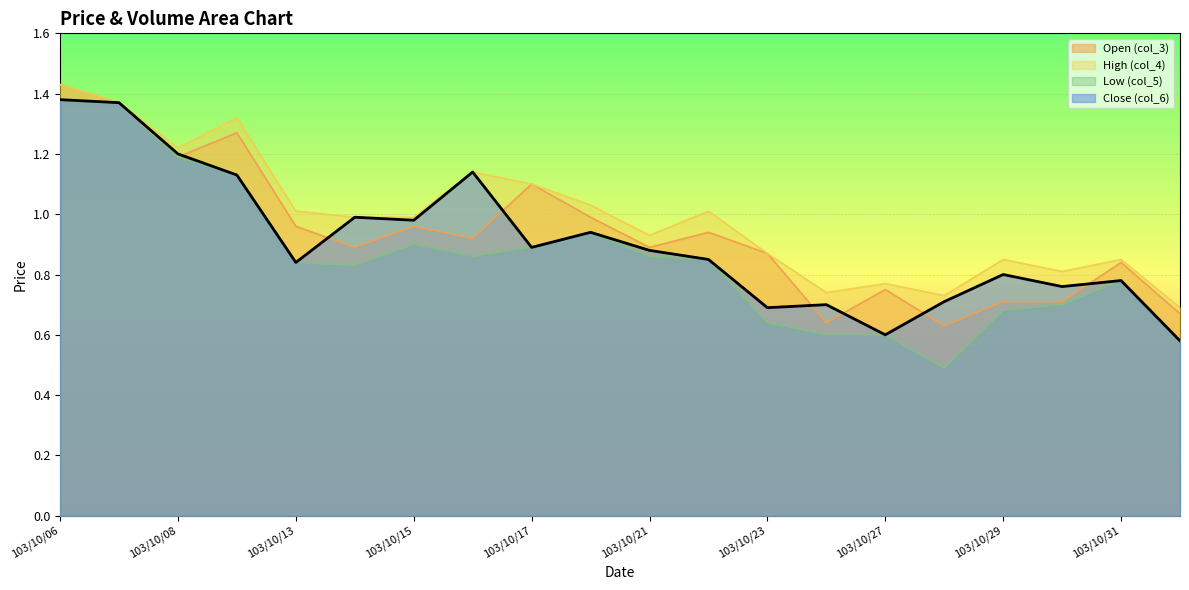

Which series has the largest total across all categories?

High (col_4)